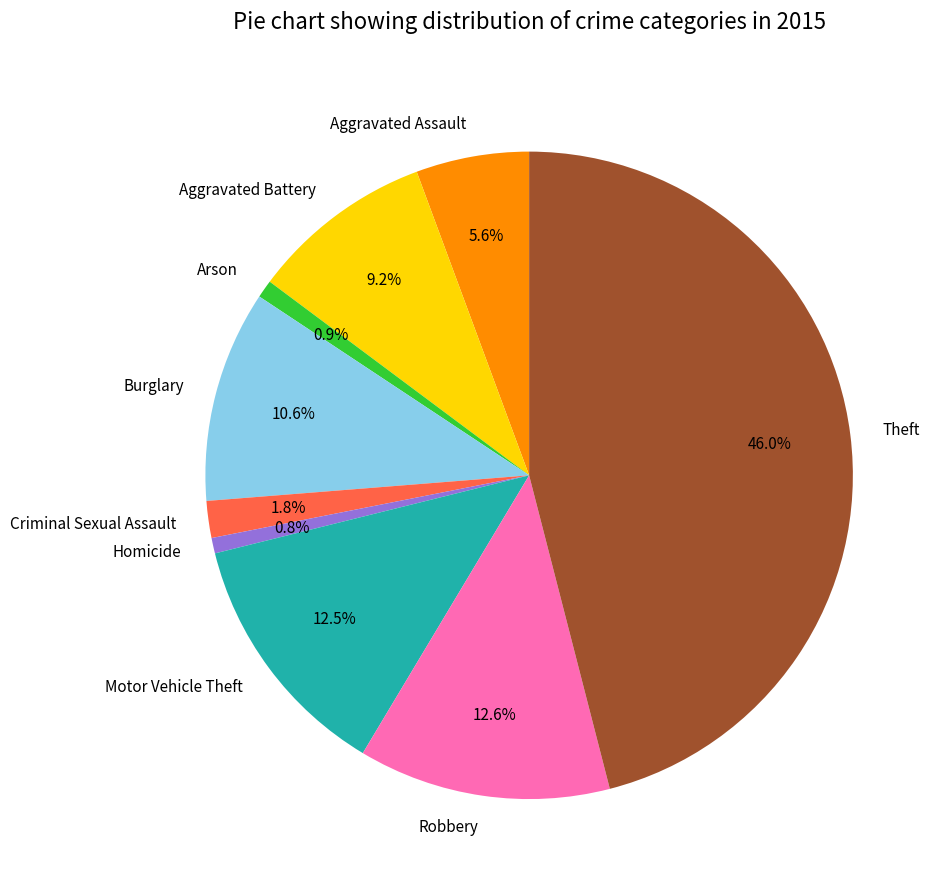

Is Burglary the majority of the pie?

No